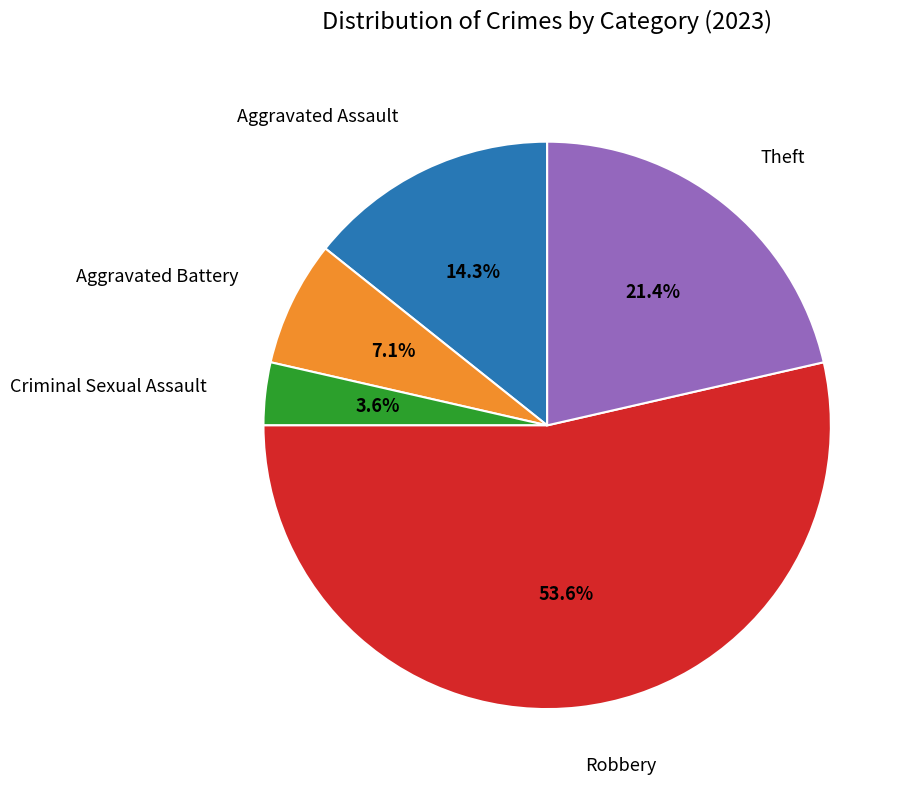

How many segments does this pie chart have?

5